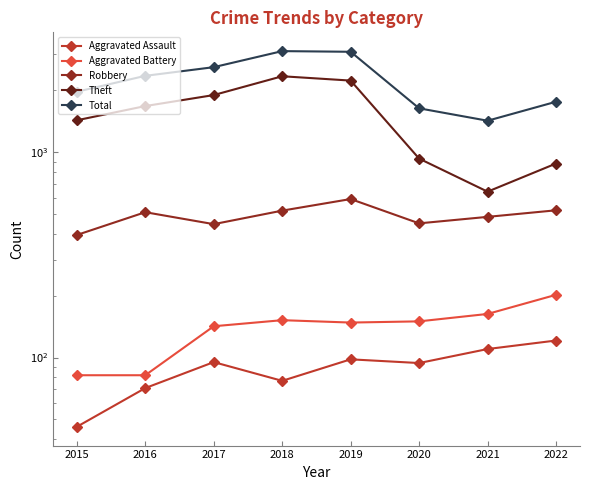

What is the sum of all Theft values?

12024